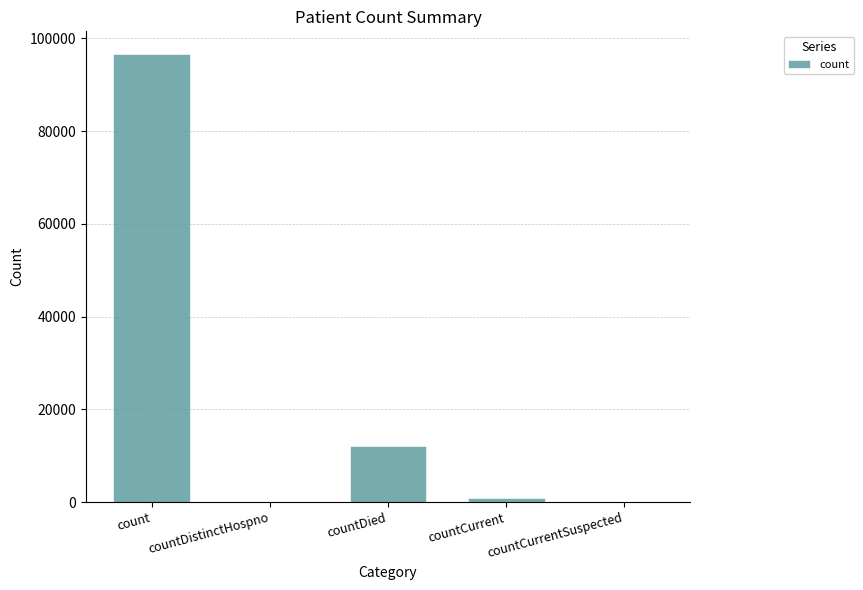

Which category has the highest value across all series?

count